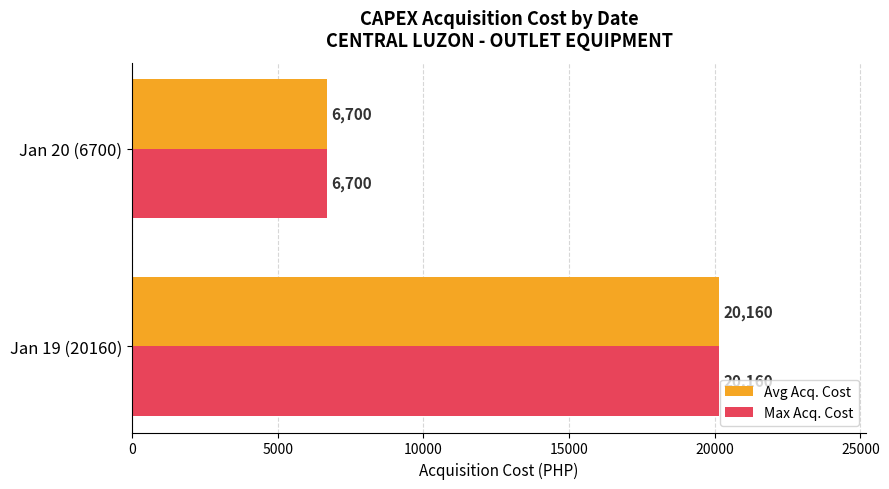

At which label does Max Acq. Cost reach its minimum?

Jan 20 (6700)